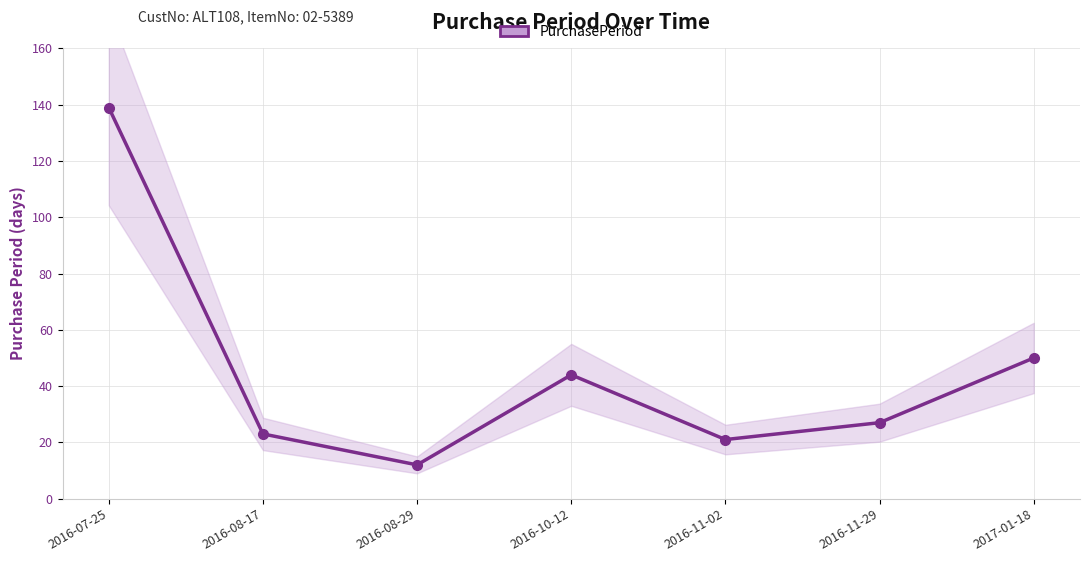

Does the chart display data point markers on the line(s)?

Yes